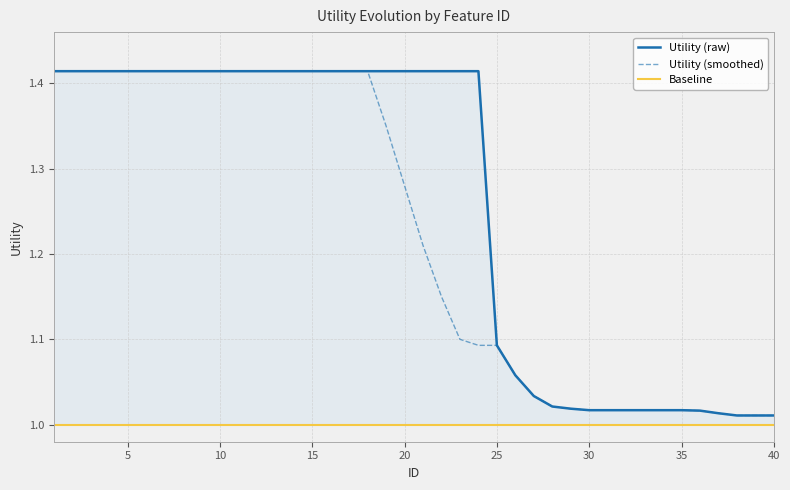

True or false: Baseline and Utility (raw) intersect in this chart.

False